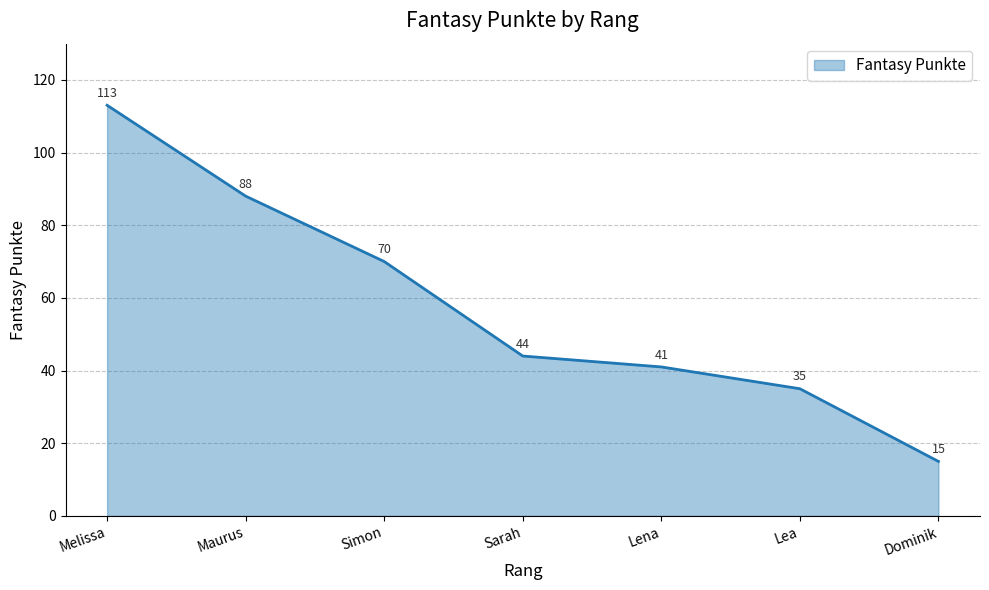

How many lines are shown in the chart?

1